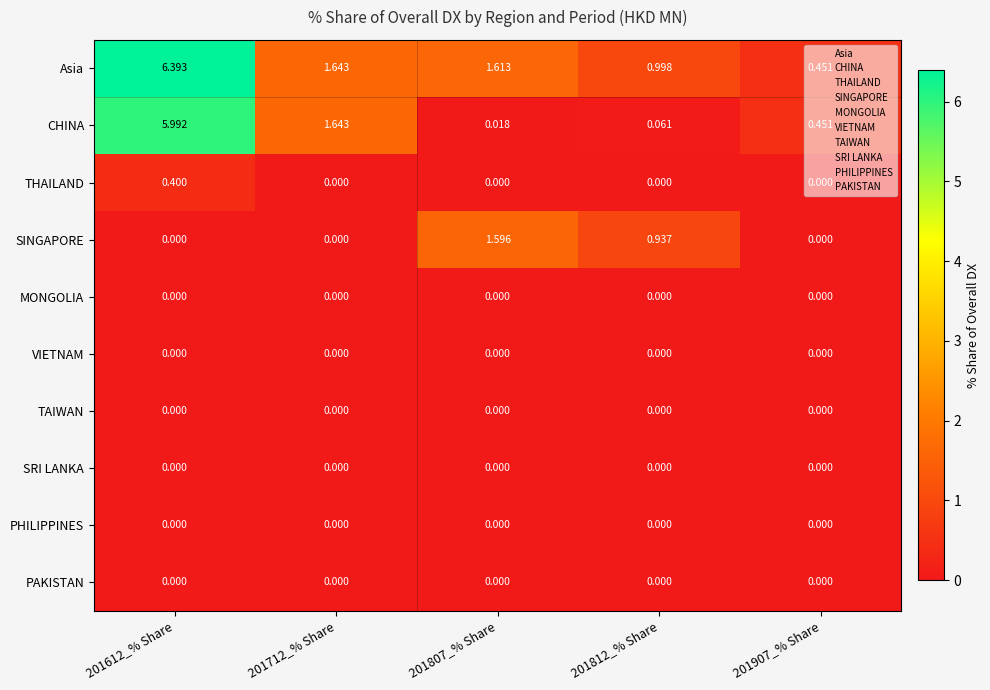

Which series changed the most between 201612_% Share and 201712_% Share?

Asia